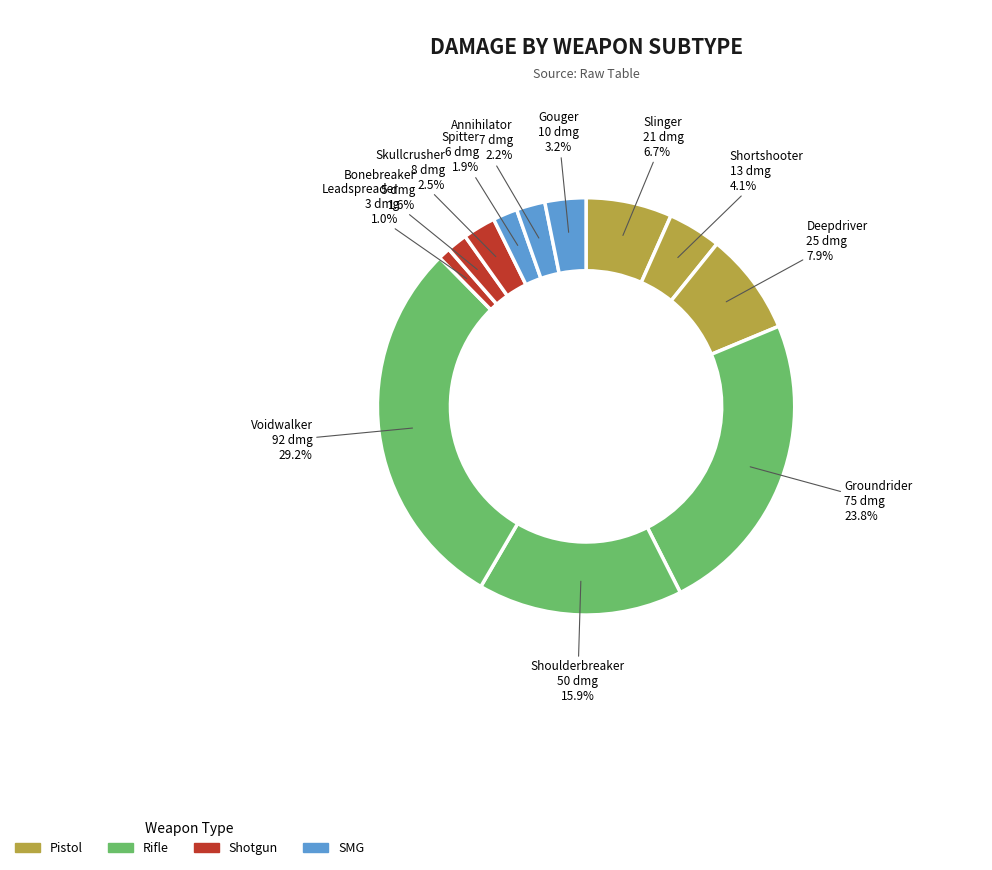

How many segments does this pie chart have?

12